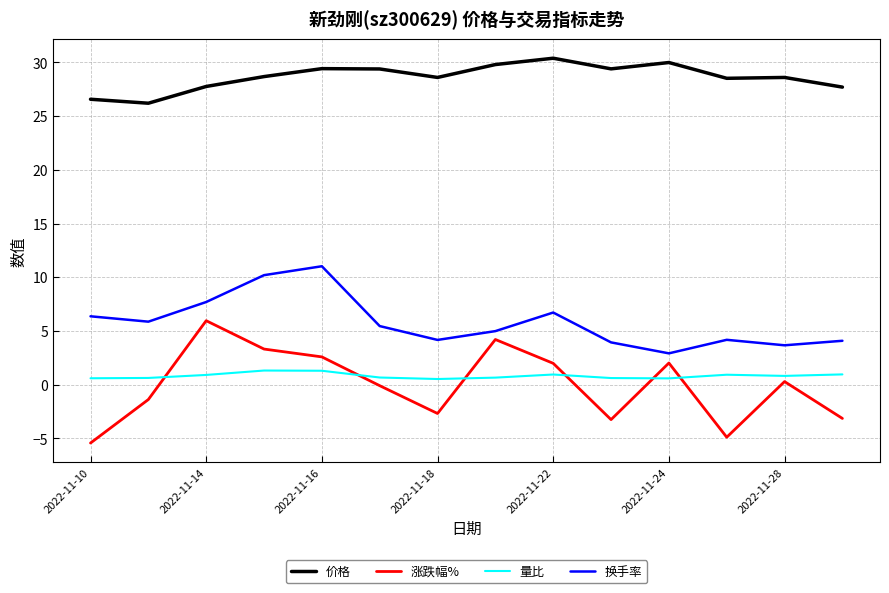

What is the minimum value shown in the chart?

-5.4